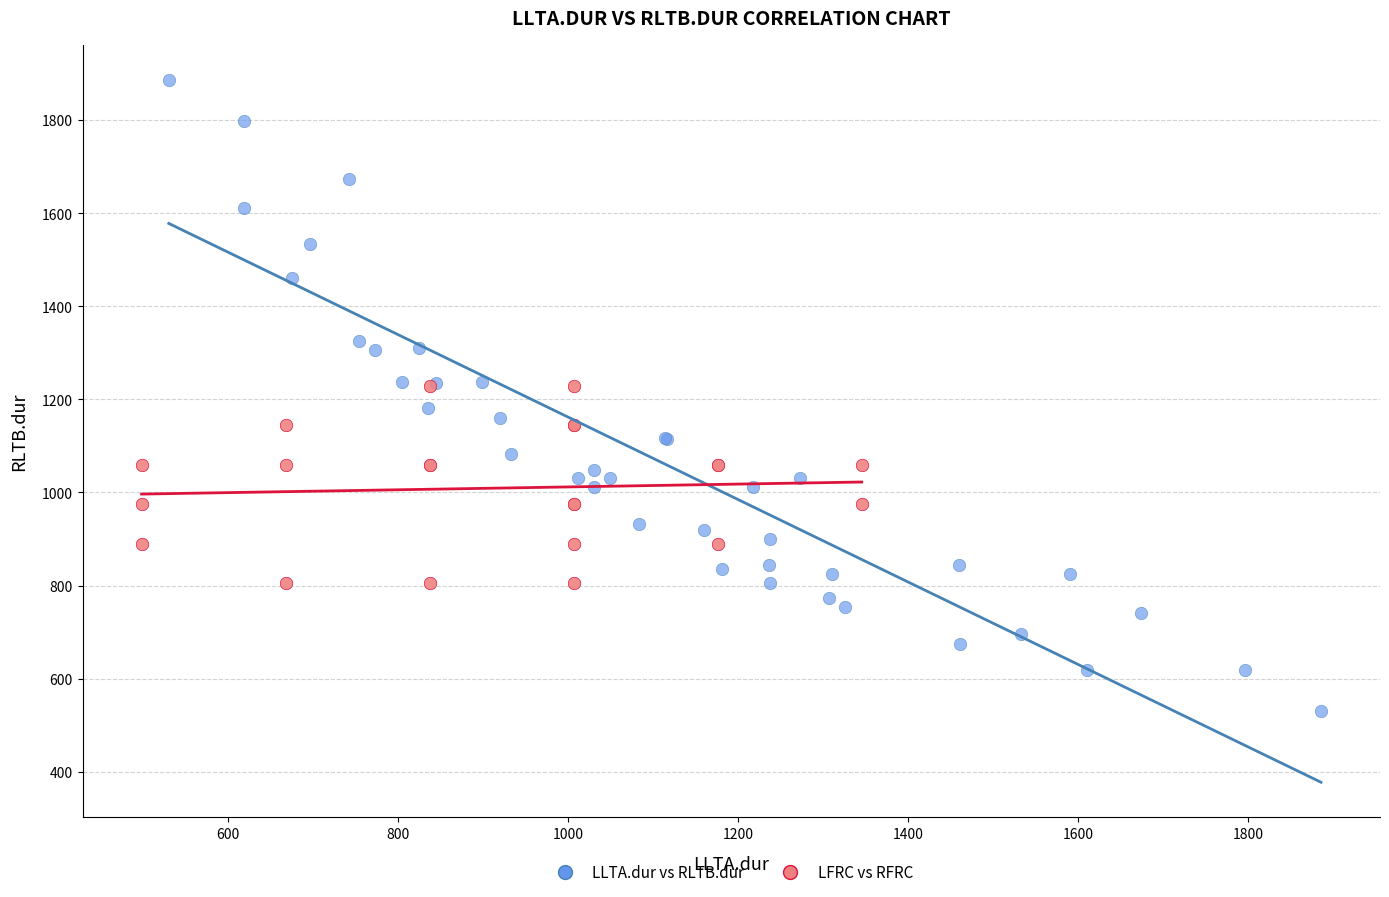

Which series contains the lowest Y value?

LLTA.dur vs RLTB.dur